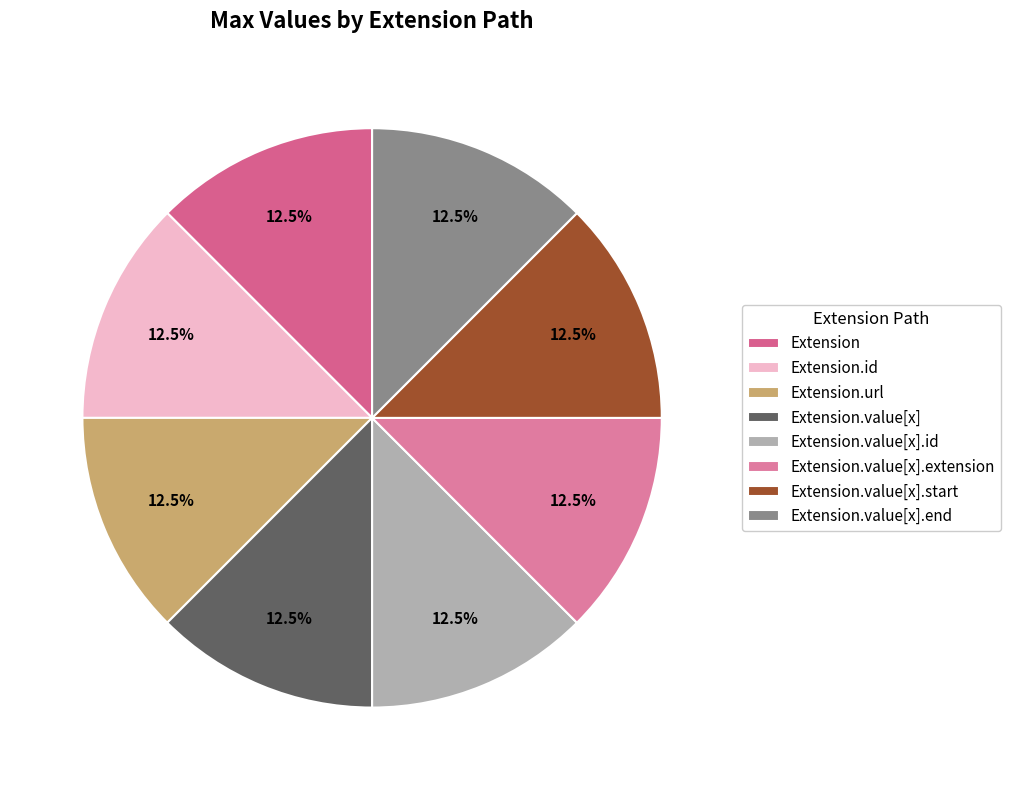

Is it true that Extension.url is 1% of the pie?

False